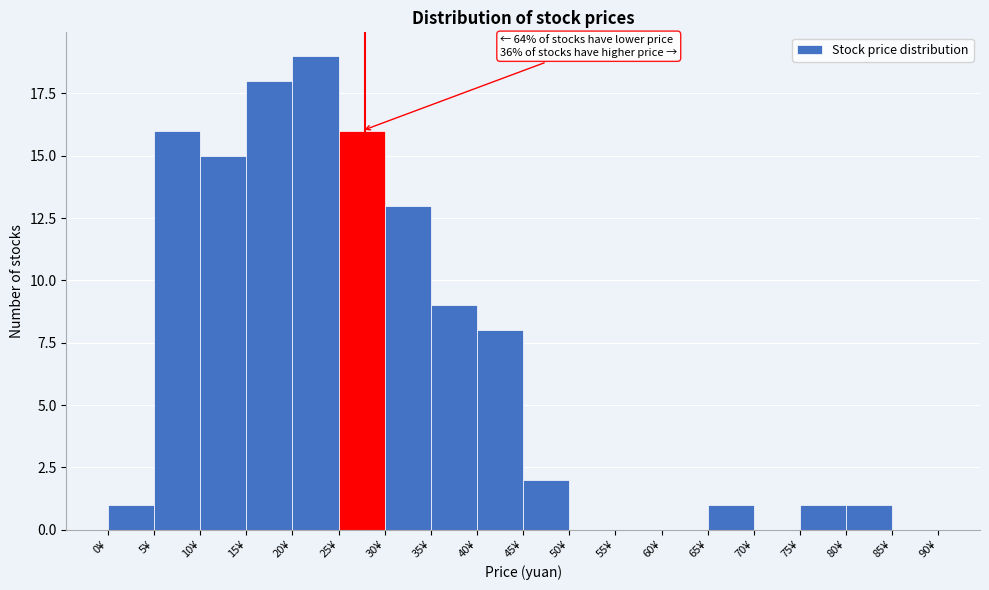

Over which range of the x-axis is the bar tallest?

20 to 25